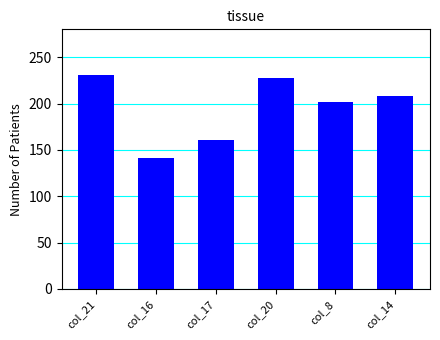

The chart shows a value of 141 at col_16. True or false?

True